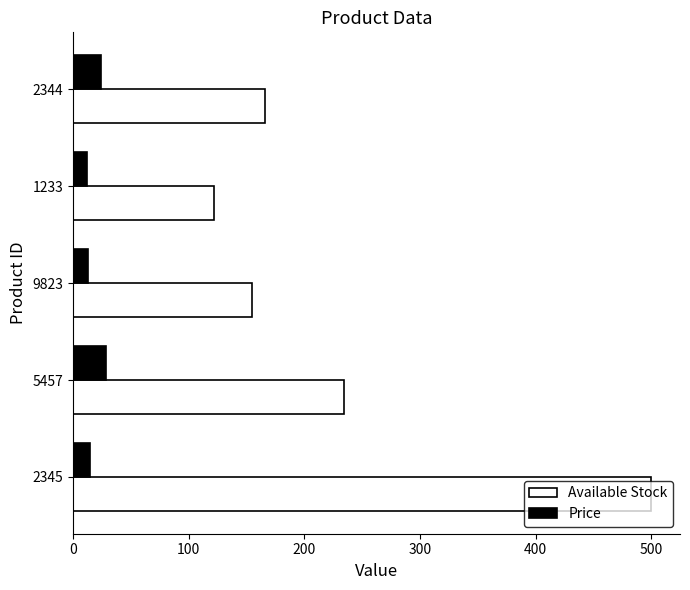

Which series has the largest range (max minus min)?

Available Stock